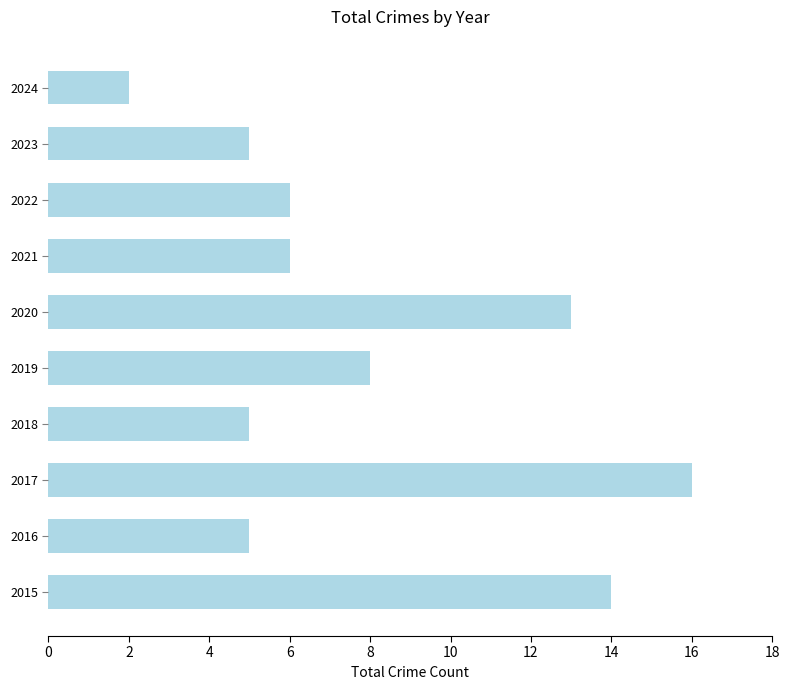

Reading top to bottom, list all the values displayed in this chart.

2	5	6	6	13	8	5	16	5	14